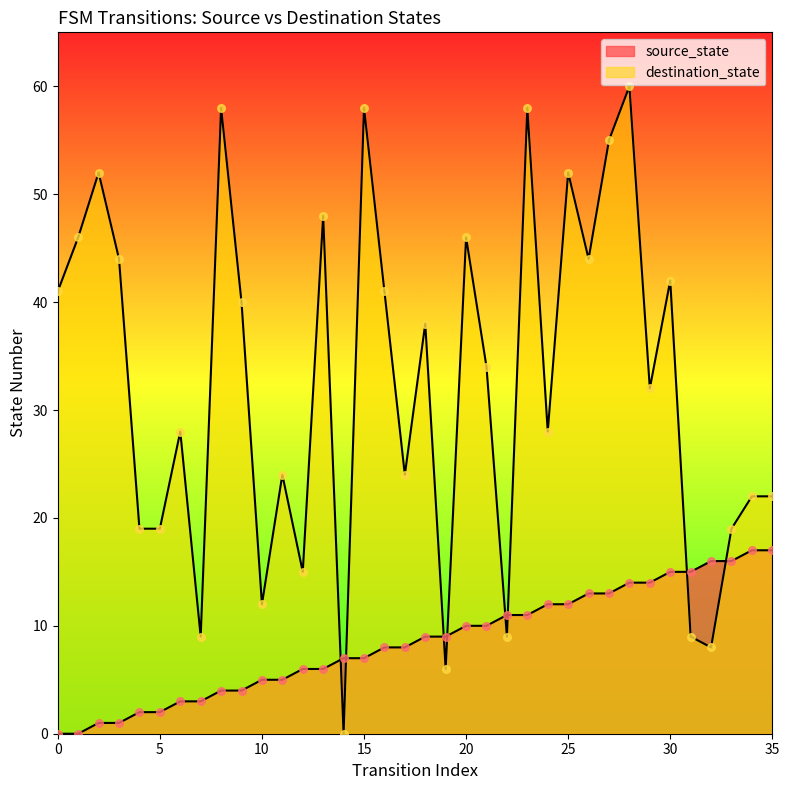

Which series reaches the minimum Y coordinate?

source_state